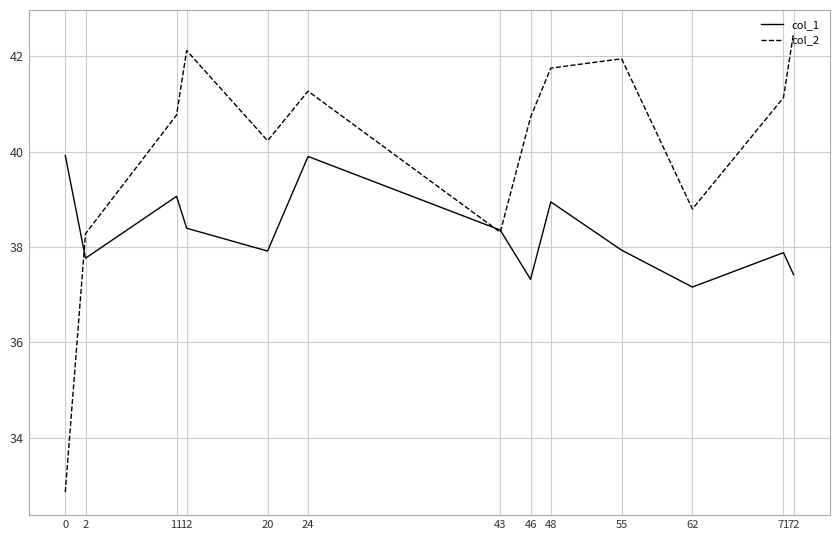

How many interior local peaks does the col_1 series have?

4